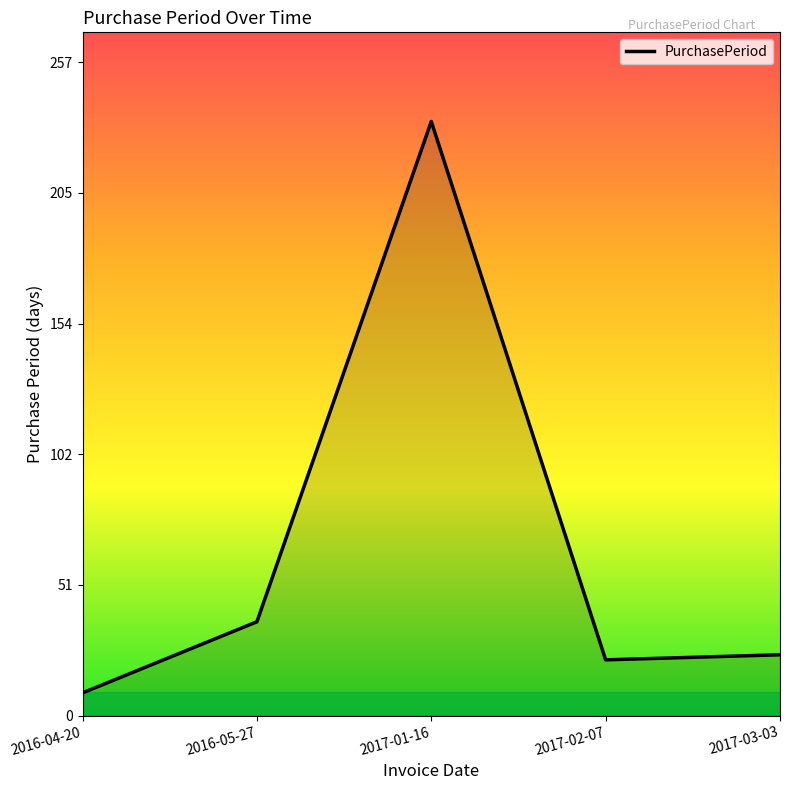

What is the ratio of the value at 2017-02-07 to the value at 2017-01-16?

0.1